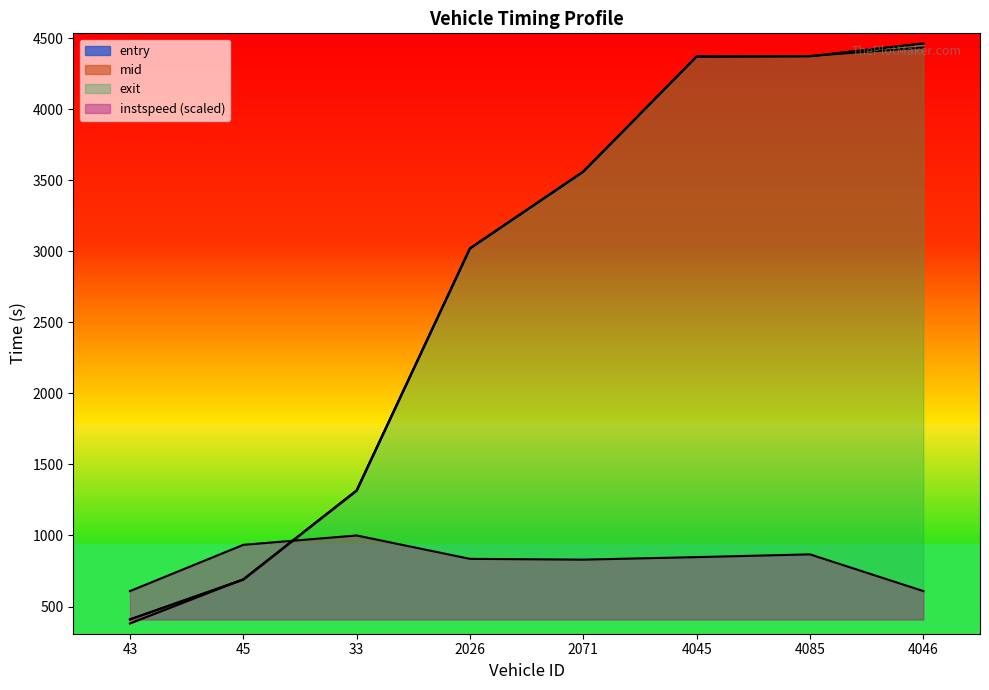

Which series changed the most between 33 and 4046?

mid